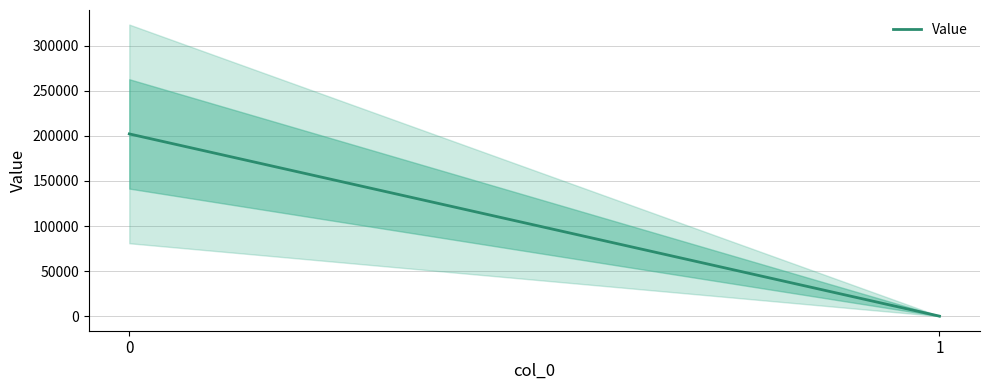

Rank the categories by value from highest to lowest.

0, 1